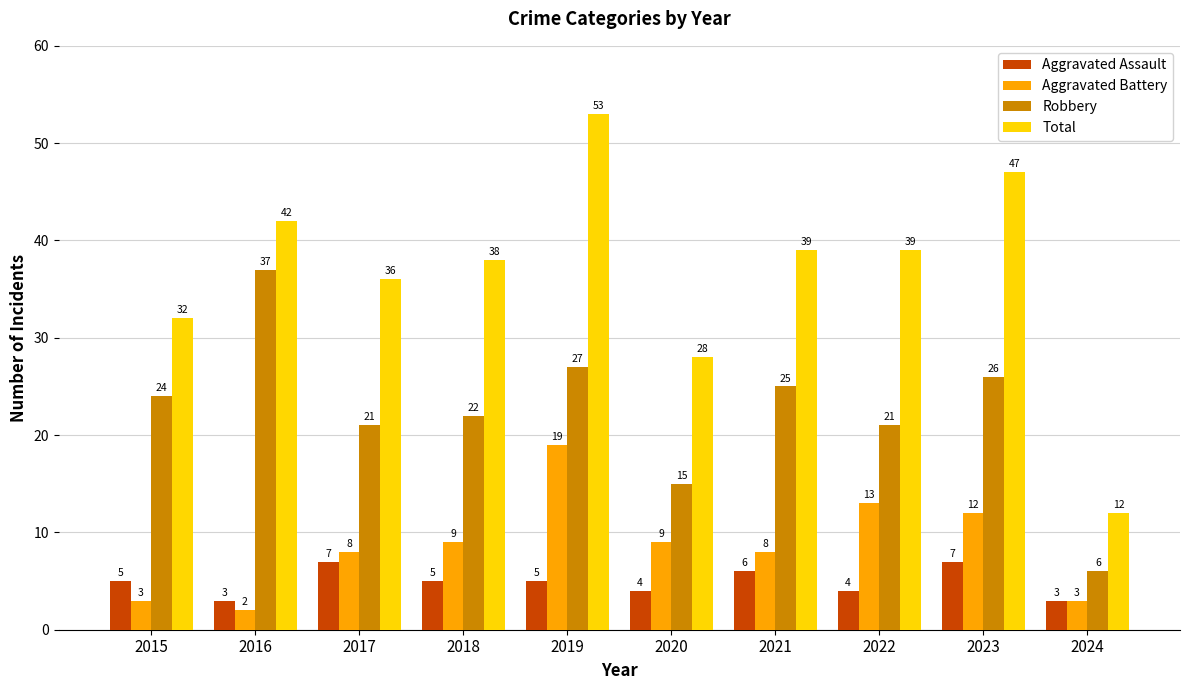

Are the bars horizontal?

No